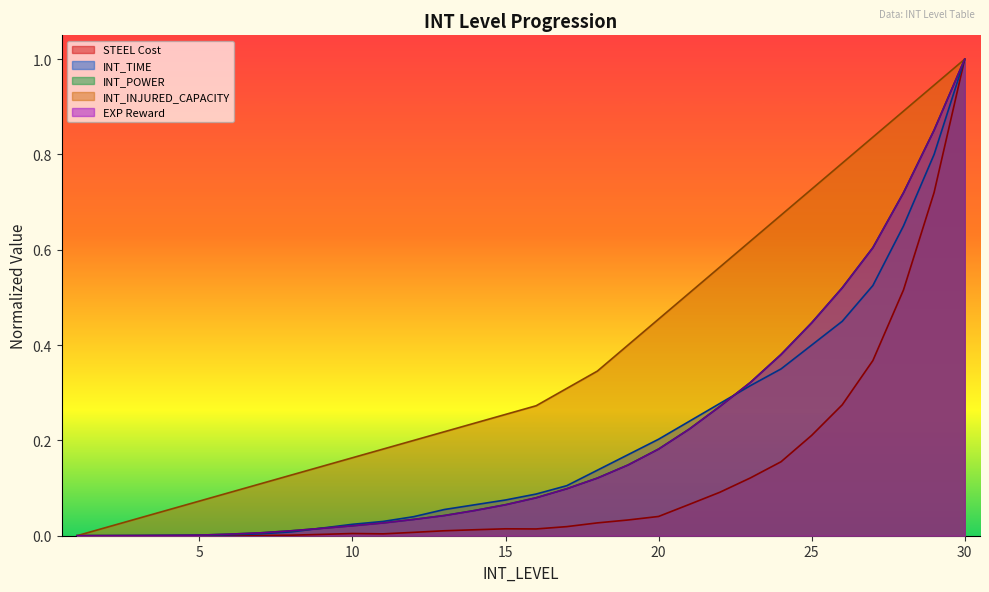

Is the value of STEEL Cost at 18 greater than the value of INT_POWER at 1?

Yes